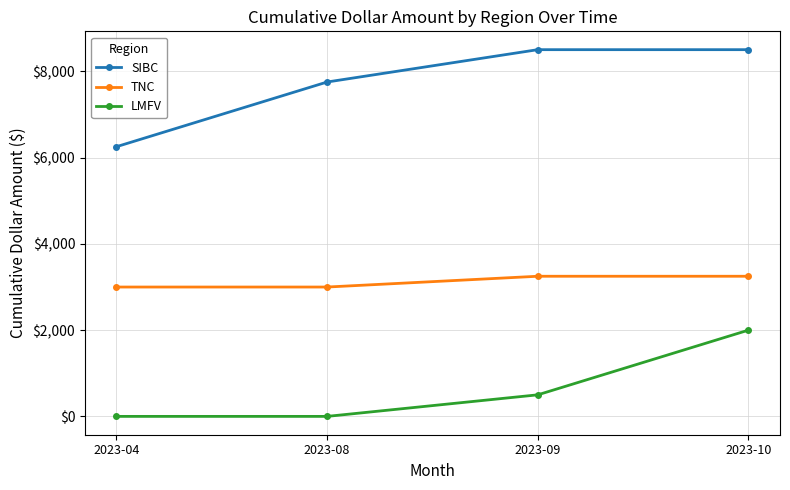

What is the difference between the highest and lowest values at 2023-08?

7755